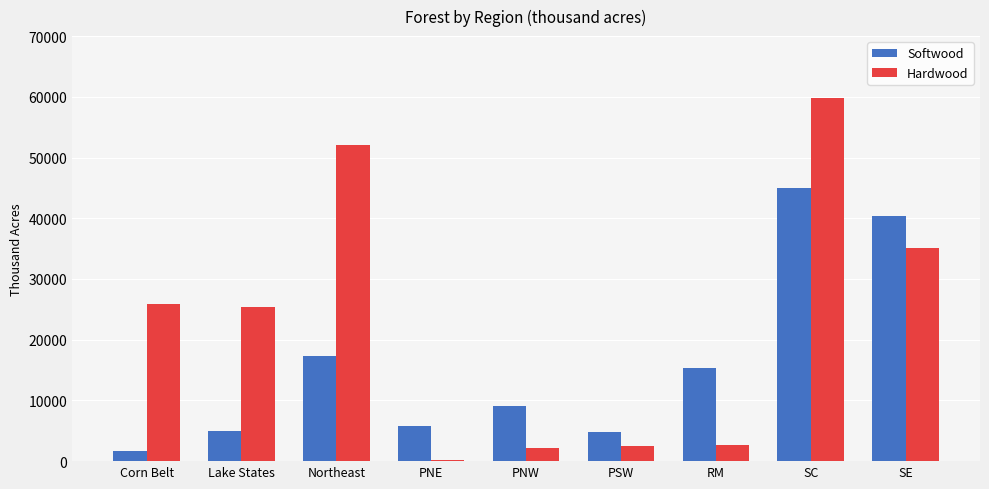

What is the sum of the Hardwood values at Lake States and PNW?

27549